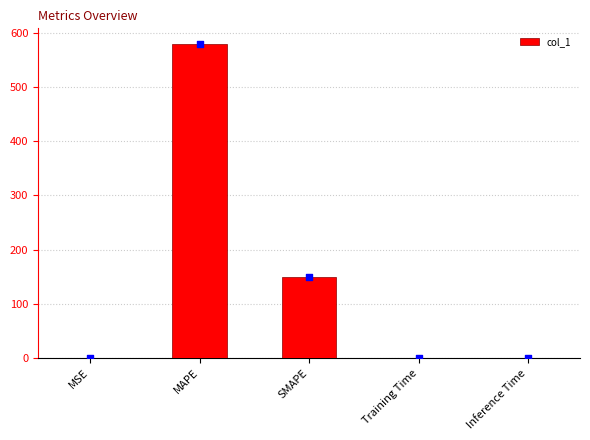

What is the change in value from SMAPE to Training Time?

-148.7